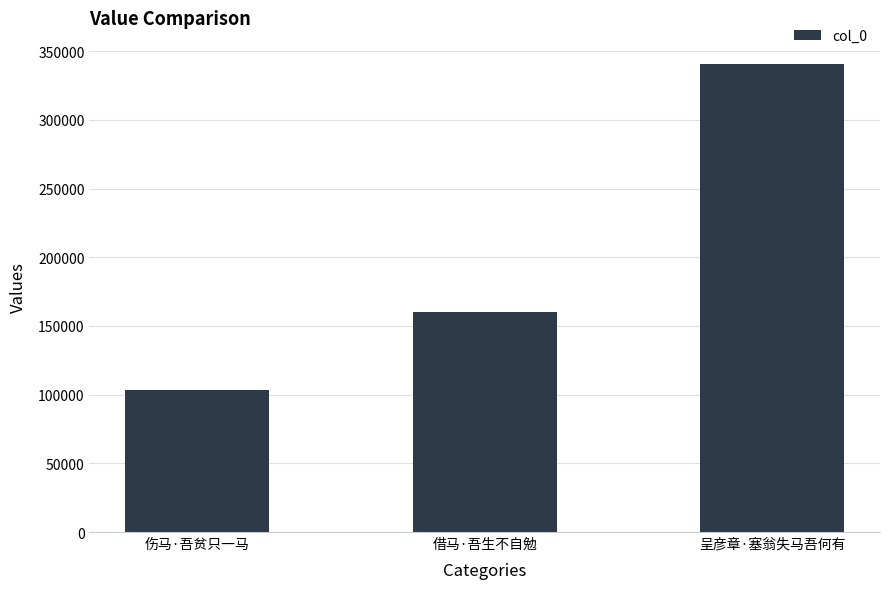

How many data points are less than 159830?

1